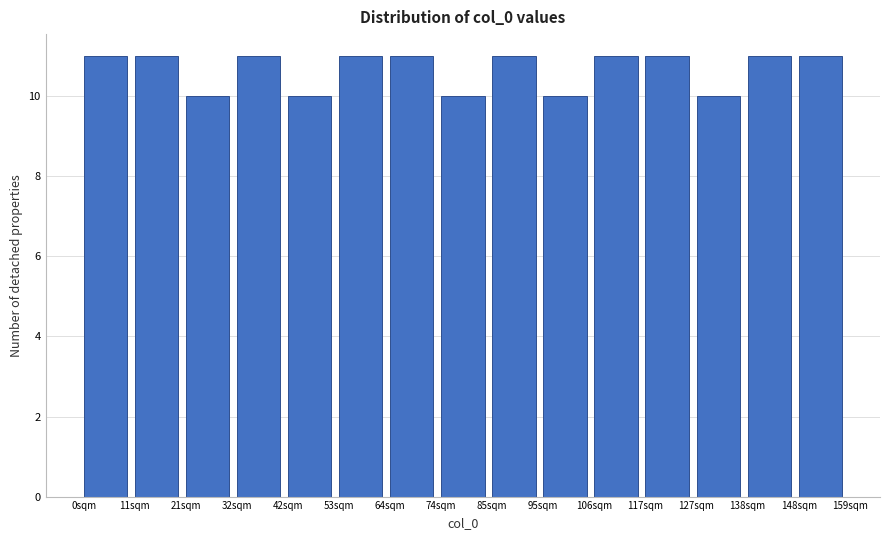

What is the height of the bar covering 0.0 to 10.6 on the x-axis? Neither the bar edges nor the heights are printed on the chart, so give them approximately, as read against the axes.

11